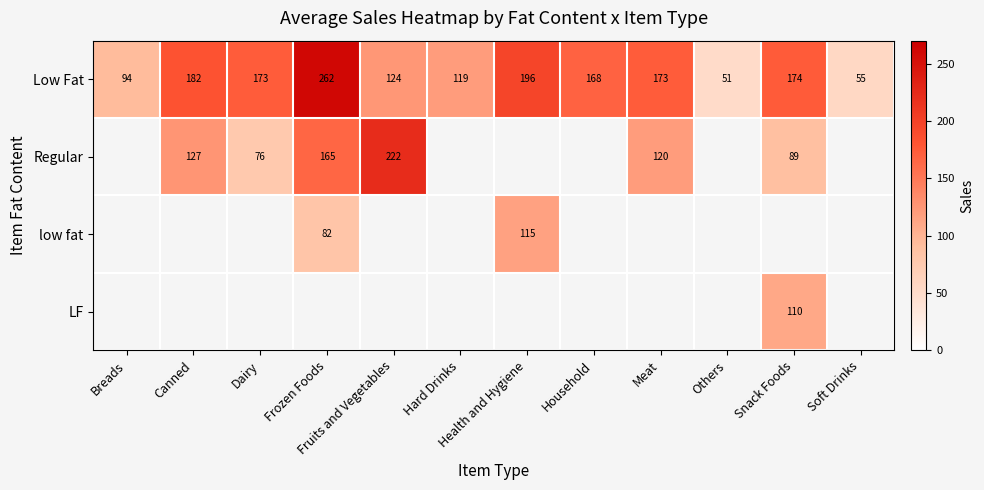

Is the value of Low Fat at Dairy greater than the value of LF at Snack Foods?

Yes